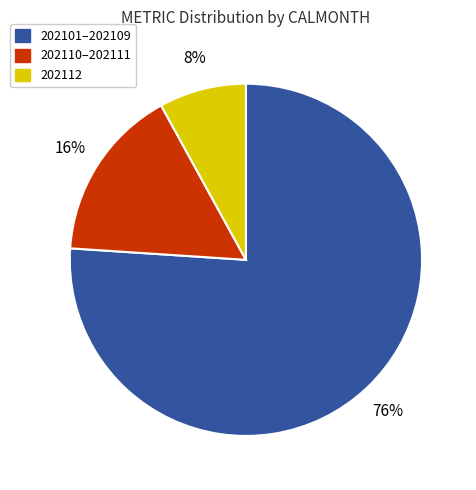

Is there a majority slice in this chart?

Yes